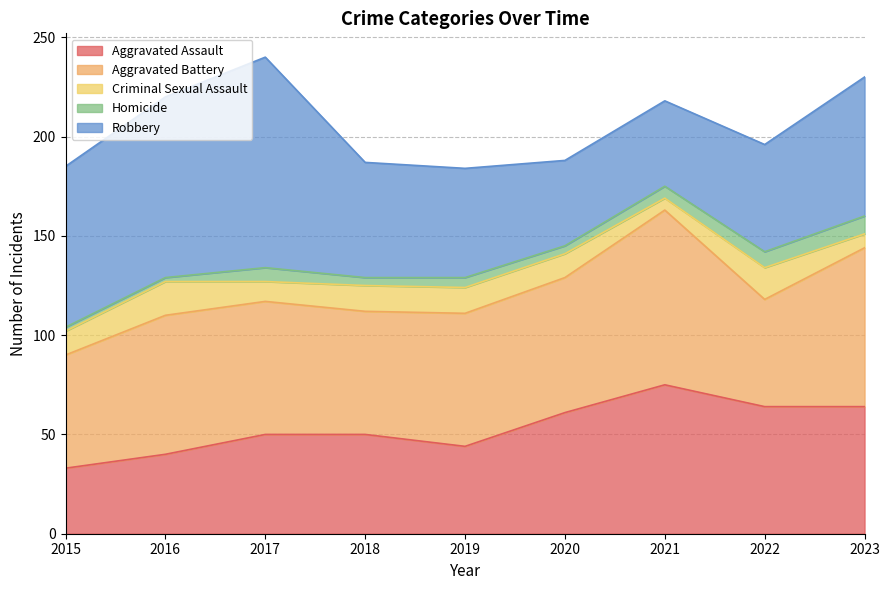

Where does the Aggravated Assault series first go above 50?

2020